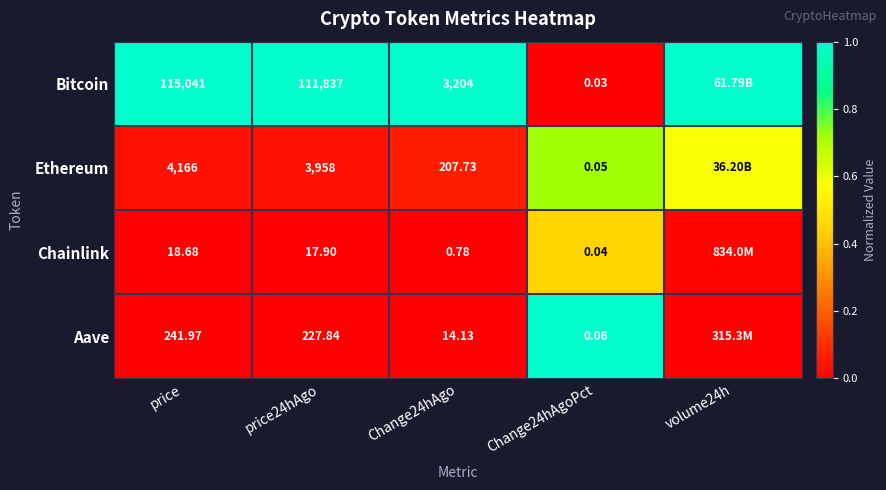

At price24hAgo, list the series in order from largest to smallest.

Bitcoin, Ethereum, Aave, Chainlink